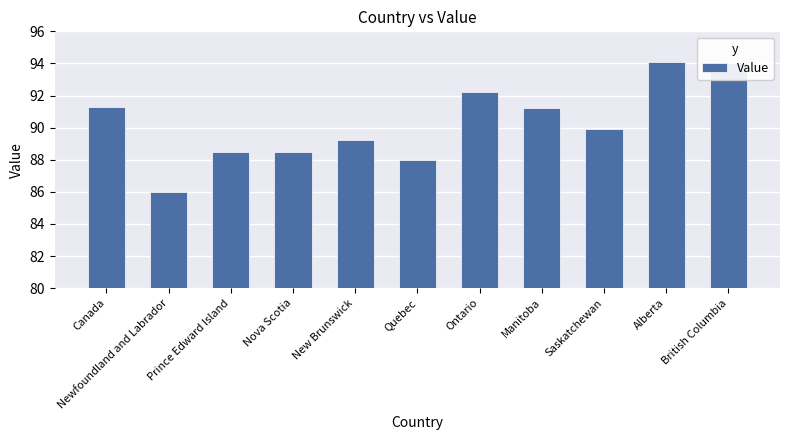

What is the change in value from Canada to Ontario?

+0.9